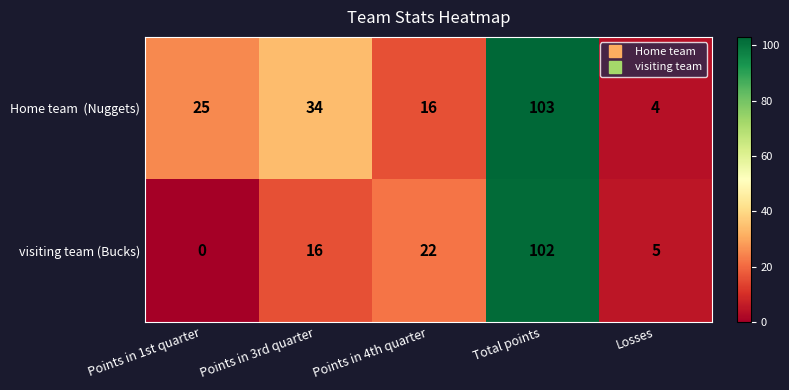

What is the total value across all series at Total points?

205